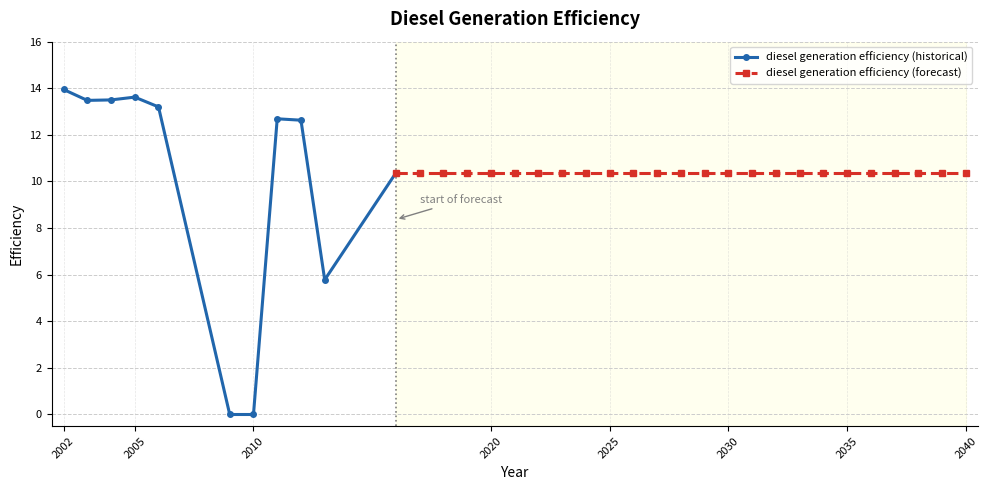

Reading right to left, list all the values displayed in this chart.

10.4	10.4	10.4	10.4	10.4	10.4	10.4	10.4	10.4	10.4	10.4	10.4	10.4	10.4	10.4	10.4	10.4	10.4	10.4	10.4	10.4	10.4	10.4	10.4	10.4	5.8	12.6	12.7	0.0	0.0	13.2	13.6	13.5	13.5	13.9